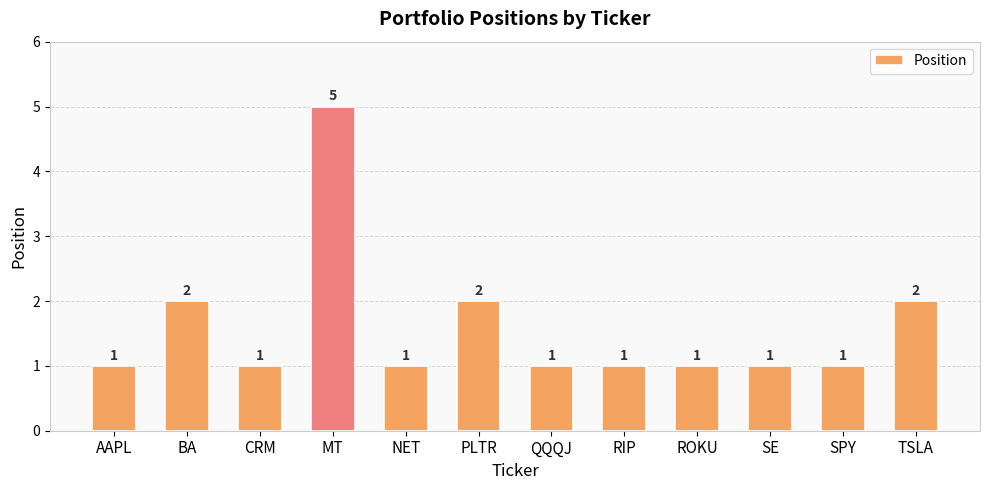

Reading left to right, transcribe all the data shown in this chart.

AAPL=1	BA=2	CRM=1	MT=5	NET=1	PLTR=2	QQQJ=1	RIP=1	ROKU=1	SE=1	SPY=1	TSLA=2